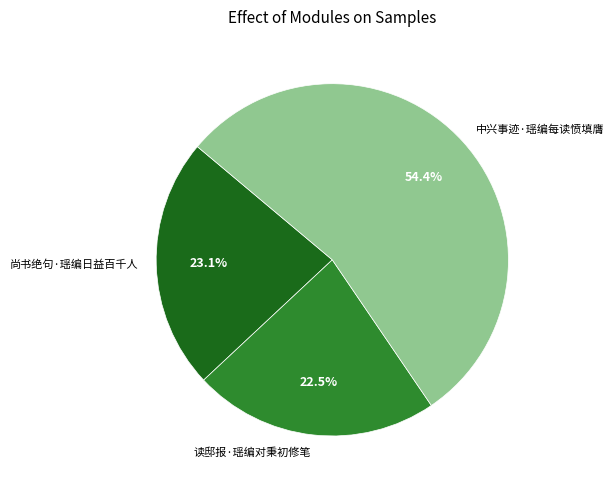

To the nearest percent, what portion does 中兴事迹·瑶编每读愤填膺 represent?

54%